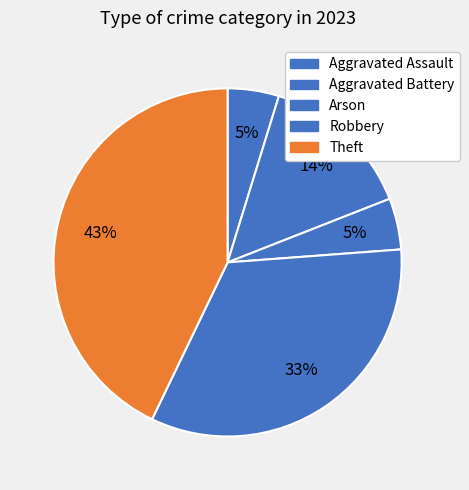

To the nearest percent, what portion does Arson represent?

5%